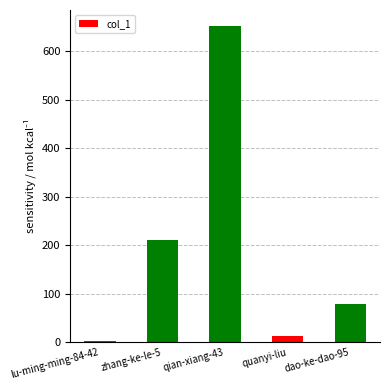

Which category has the highest value across all series?

qian-xiang-43